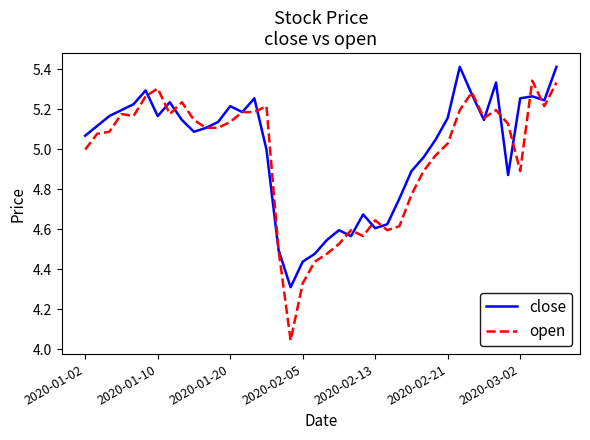

List the series in order of their peak value, lowest first.

open, close